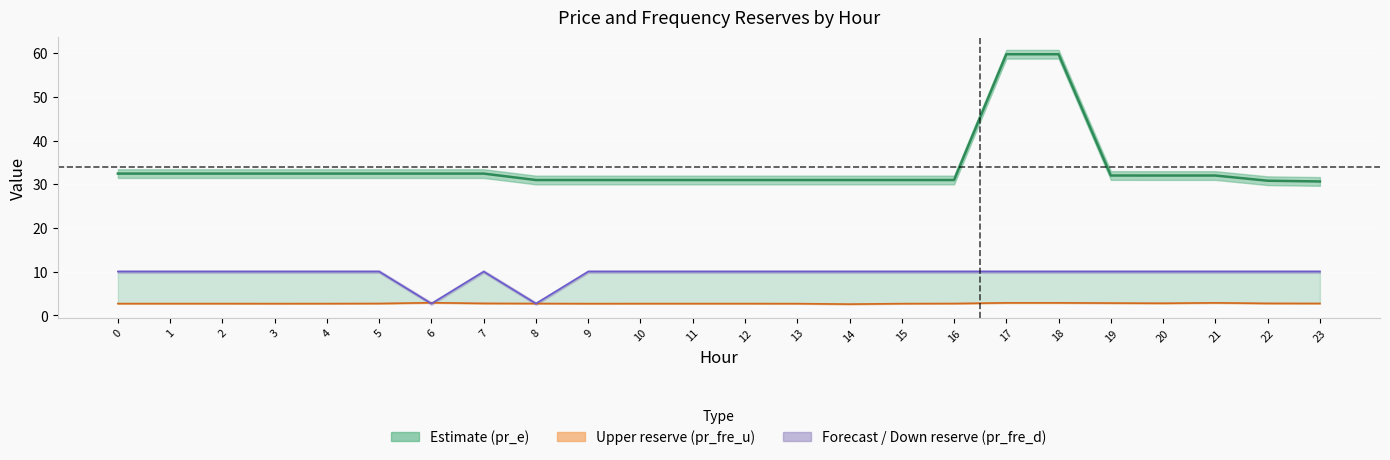

What is the difference between the second highest and minimum values in the pr_fre_d line series?

7.3